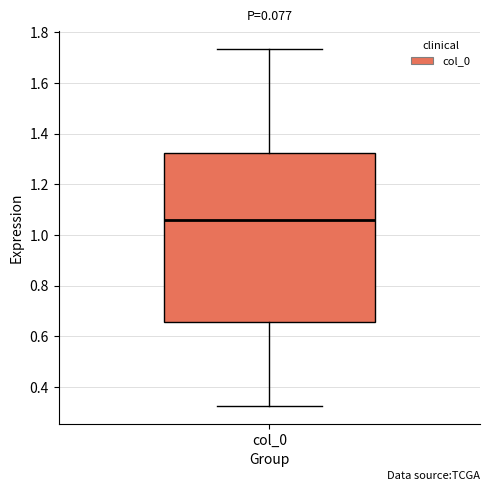

Transcribe this box plot: give where the median line is, the range the box spans, and where the two whiskers end, as read against the y-axis. The values are not printed on the chart, so give them approximately, as read against the axis.

median 1.06, box 0.66 to 1.32, whiskers 0.32 to 1.74